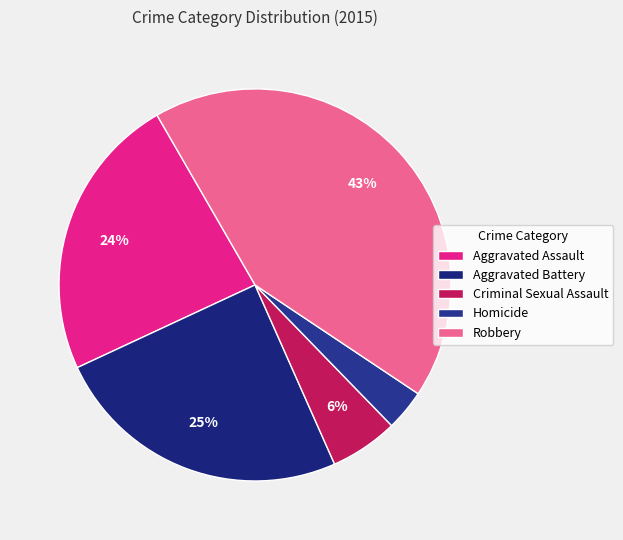

To the nearest percent, what is the difference between the Aggravated Assault and Robbery slice percentages?

19%